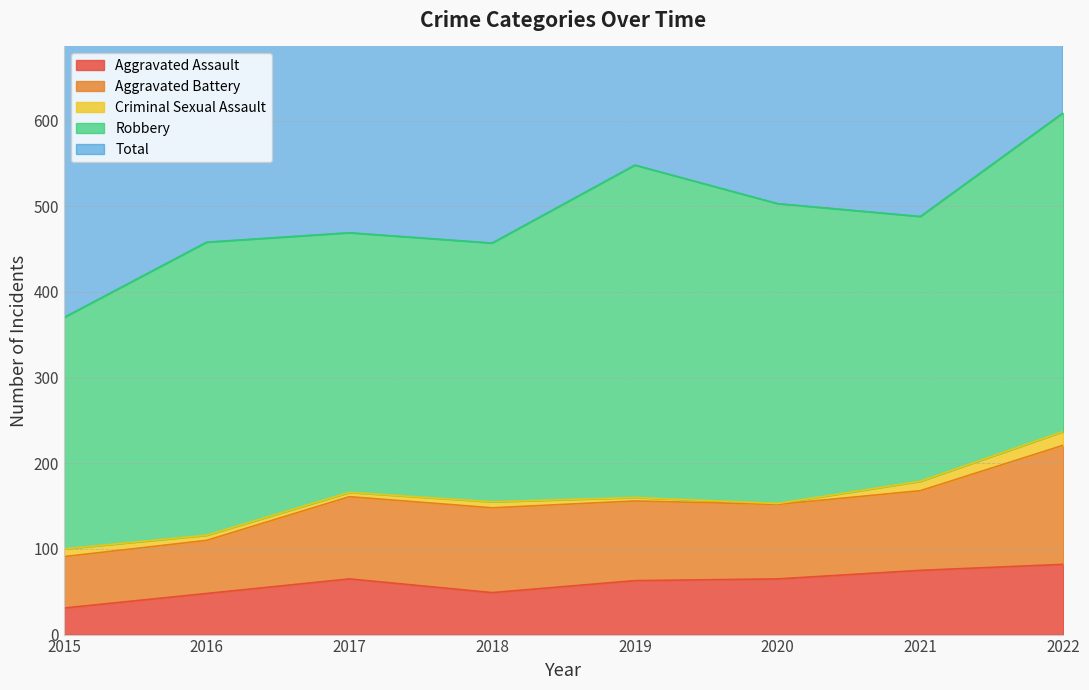

Count the number of data series in this chart.

5